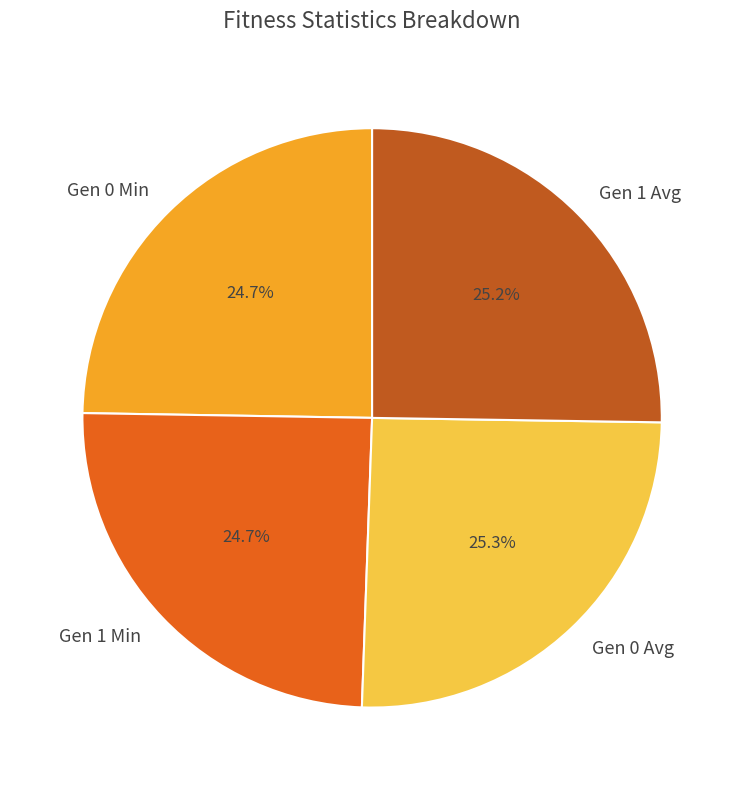

What is the total percentage of Gen 1 Avg and Gen 0 Avg?

50.6%